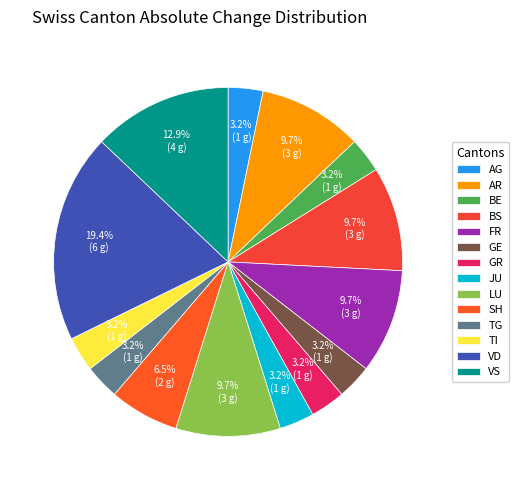

How many slices are in this pie chart?

14